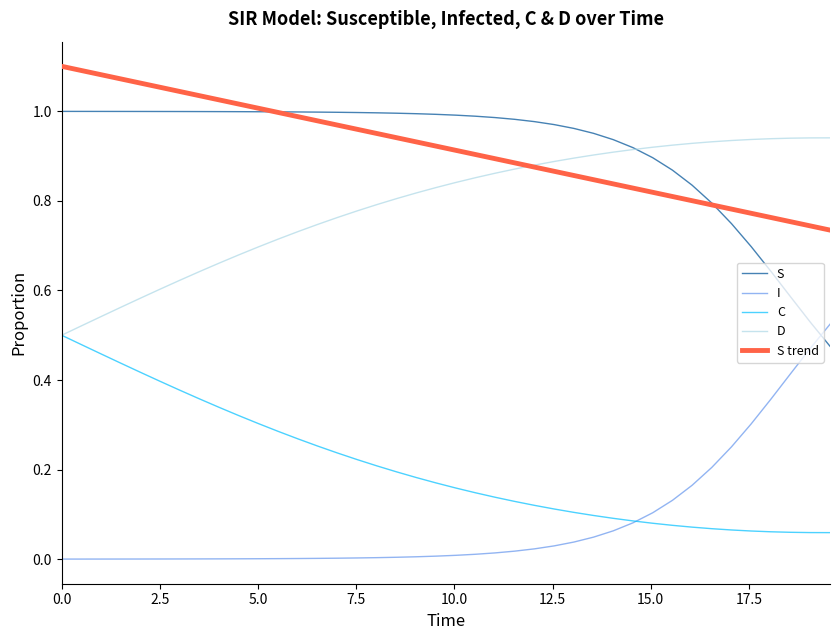

True or false: I and D cross at least once.

False